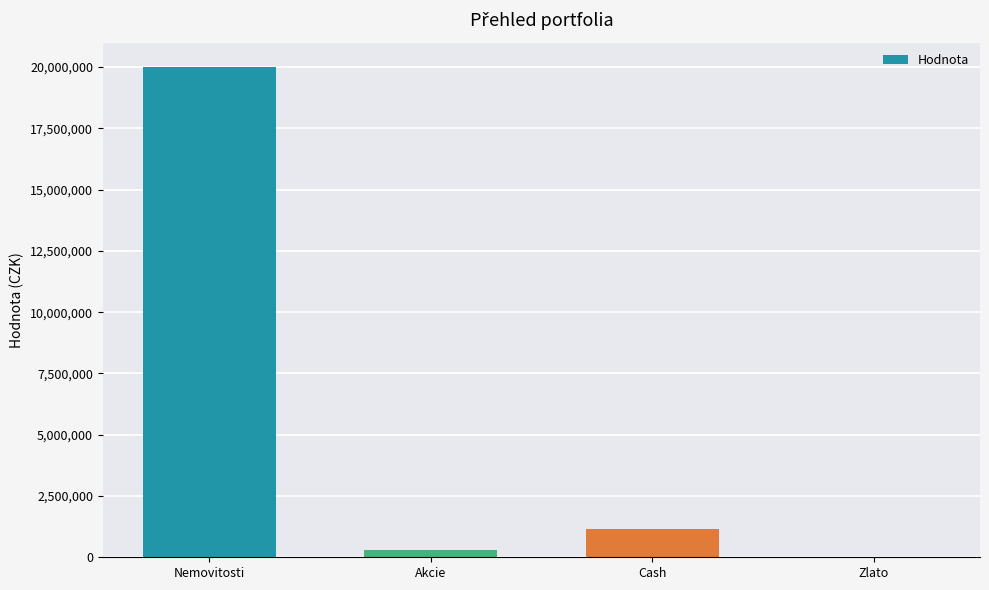

Which has a higher value, Nemovitosti or Zlato?

Nemovitosti